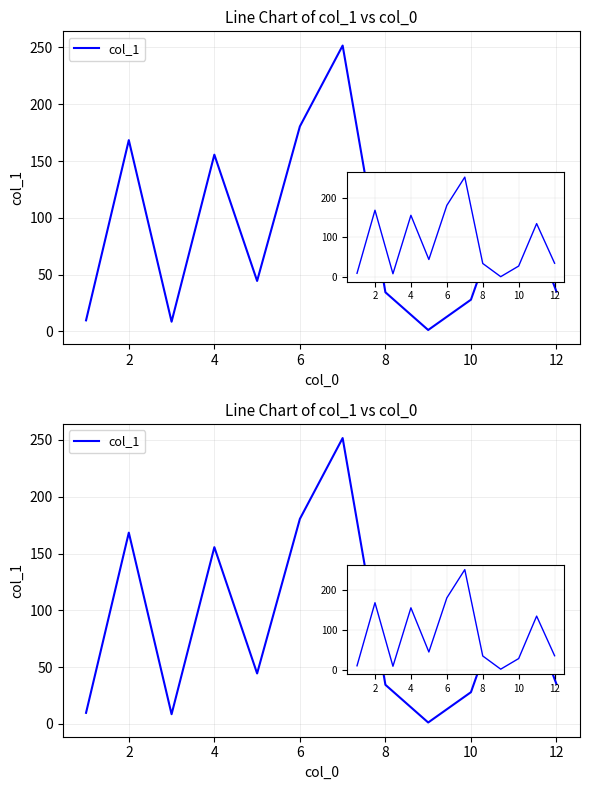

Is this an area chart (filled region under the line)?

No